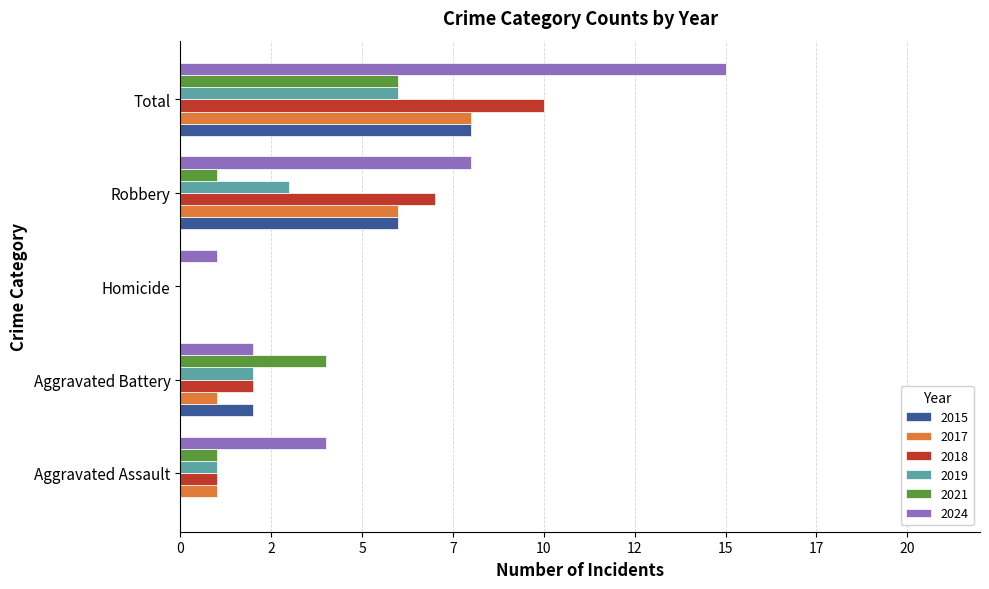

What is the difference between the maximum and minimum values in the 2018 series?

10